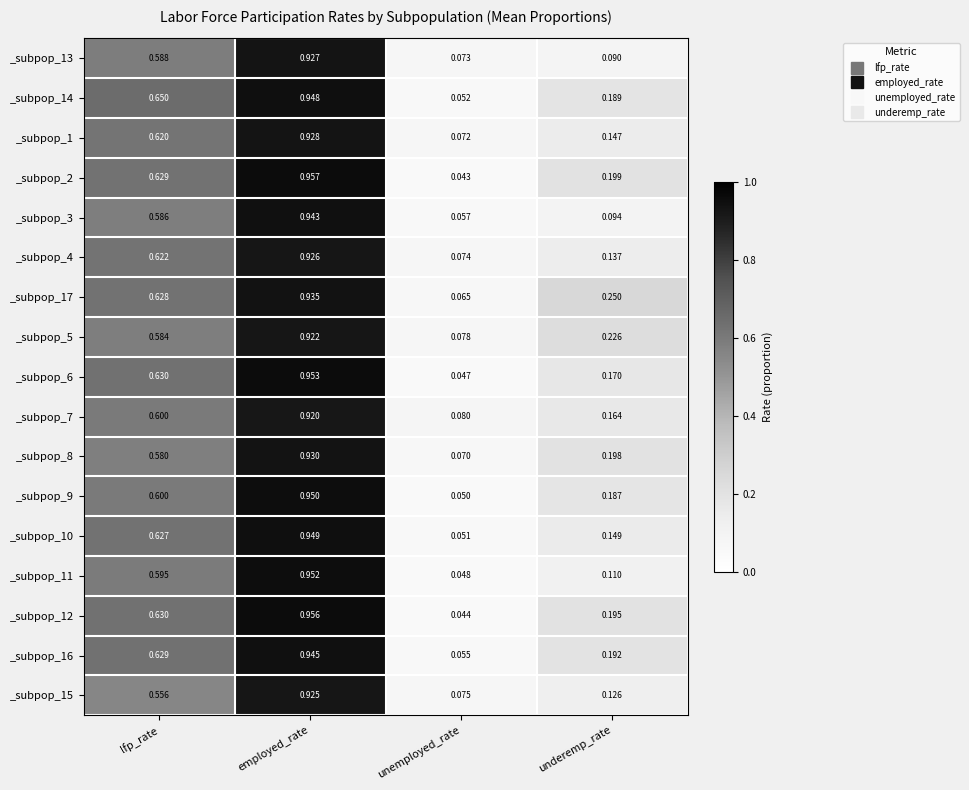

List the labels in order of _subpop_2 value, largest first.

employed_rate, lfp_rate, underemp_rate, unemployed_rate